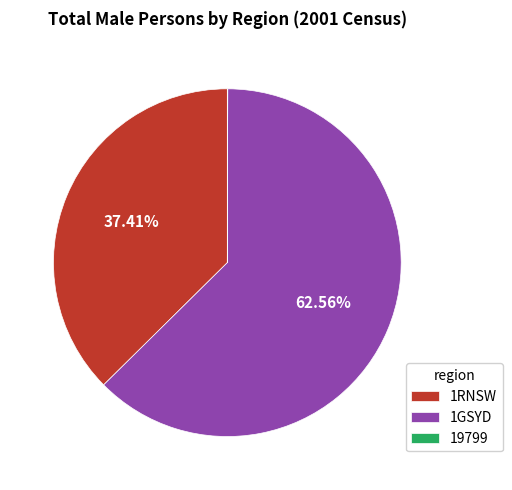

To the nearest percent, what portion does 1RNSW represent?

37%